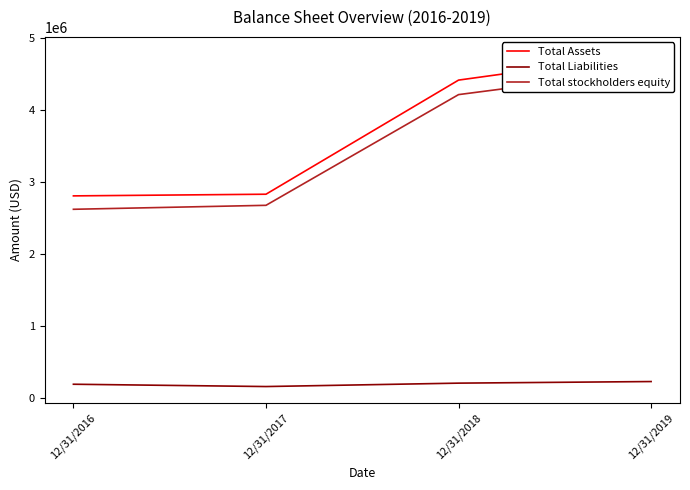

At 12/31/2017, list the series in order from largest to smallest.

Total Assets, Total stockholders equity, Total Liabilities